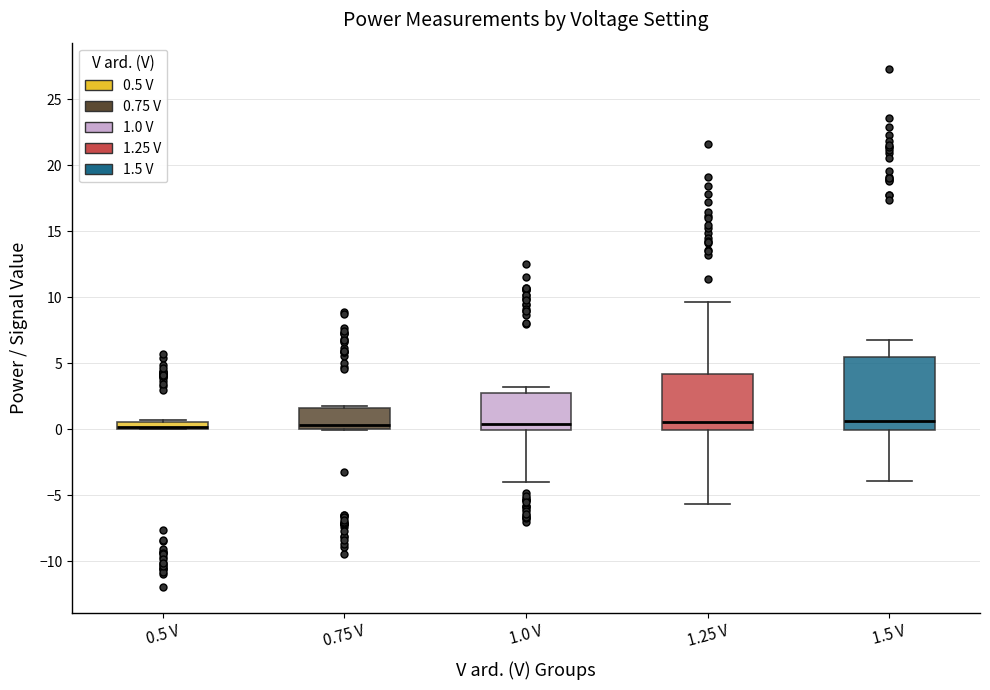

Which box is the tallest, from its lower edge to its upper edge?

1.5 V